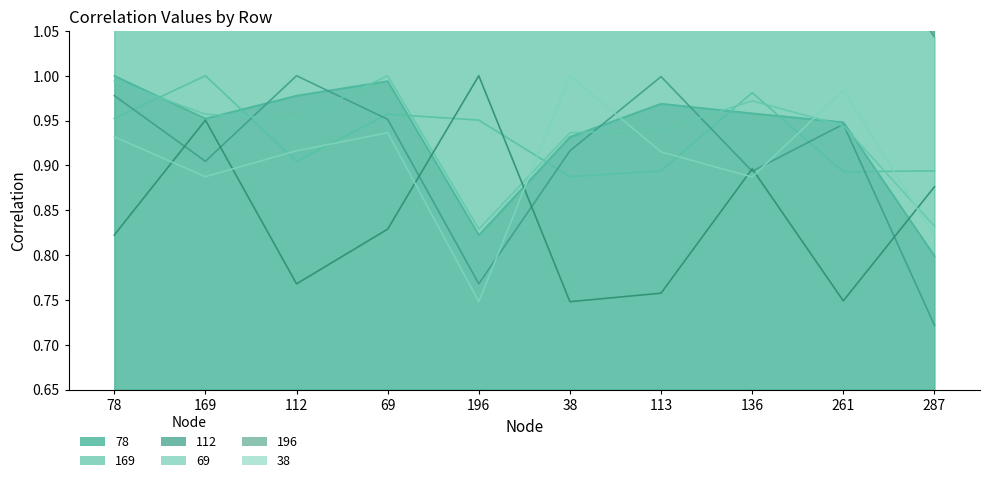

What are all the series names shown in the legend?

78, 169, 112, 69, 196, 38